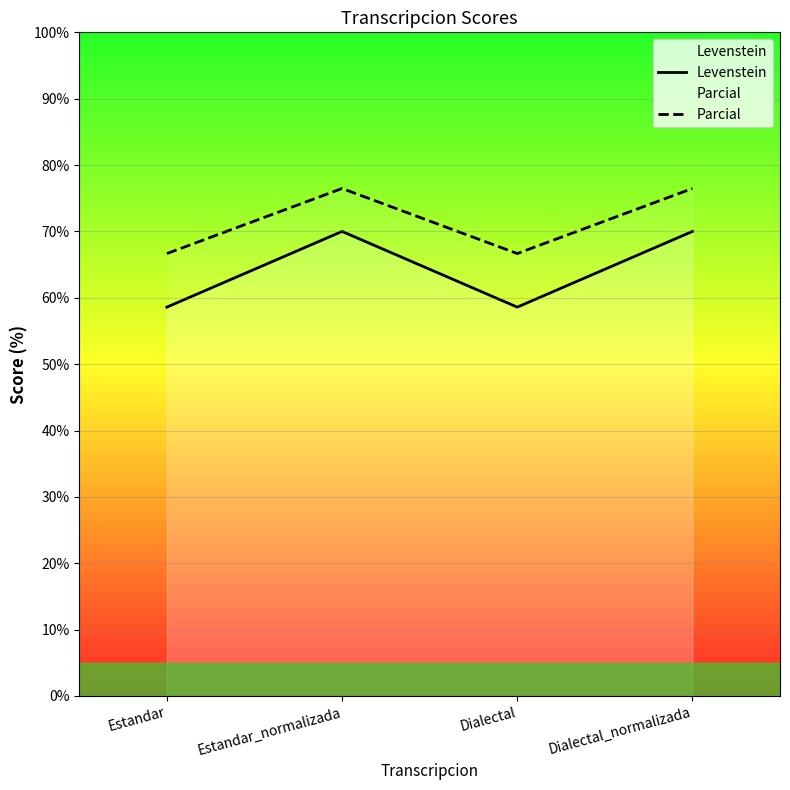

How many lines are shown in the chart?

2